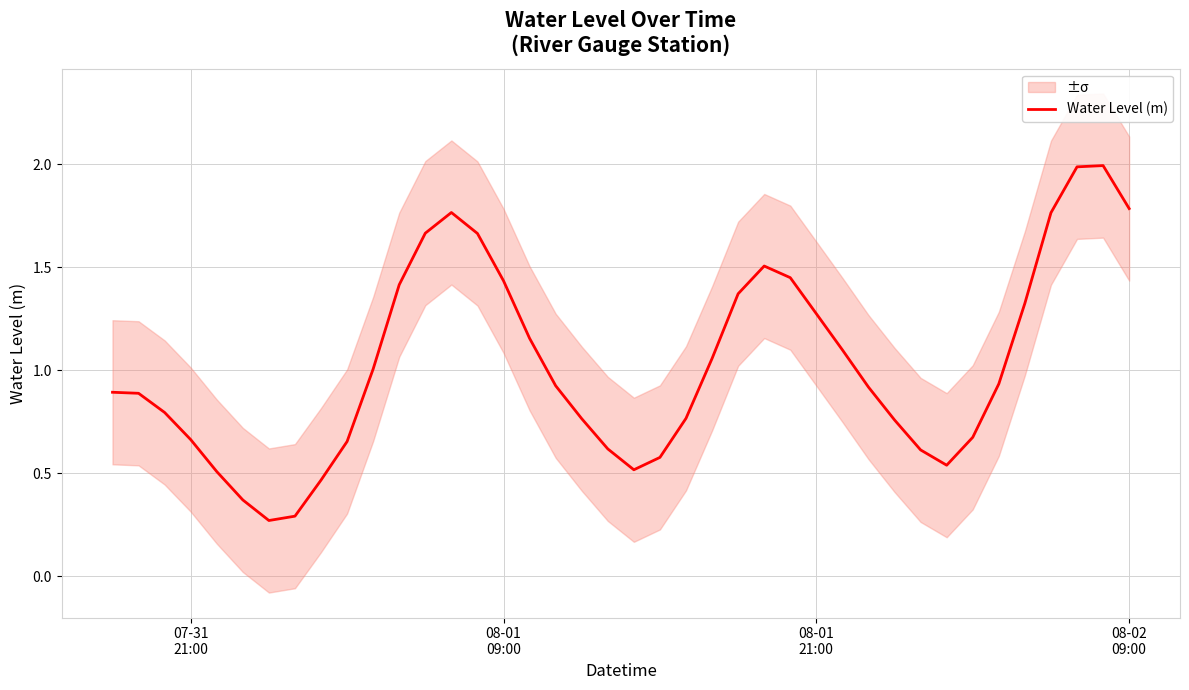

What is the average value?

1.0